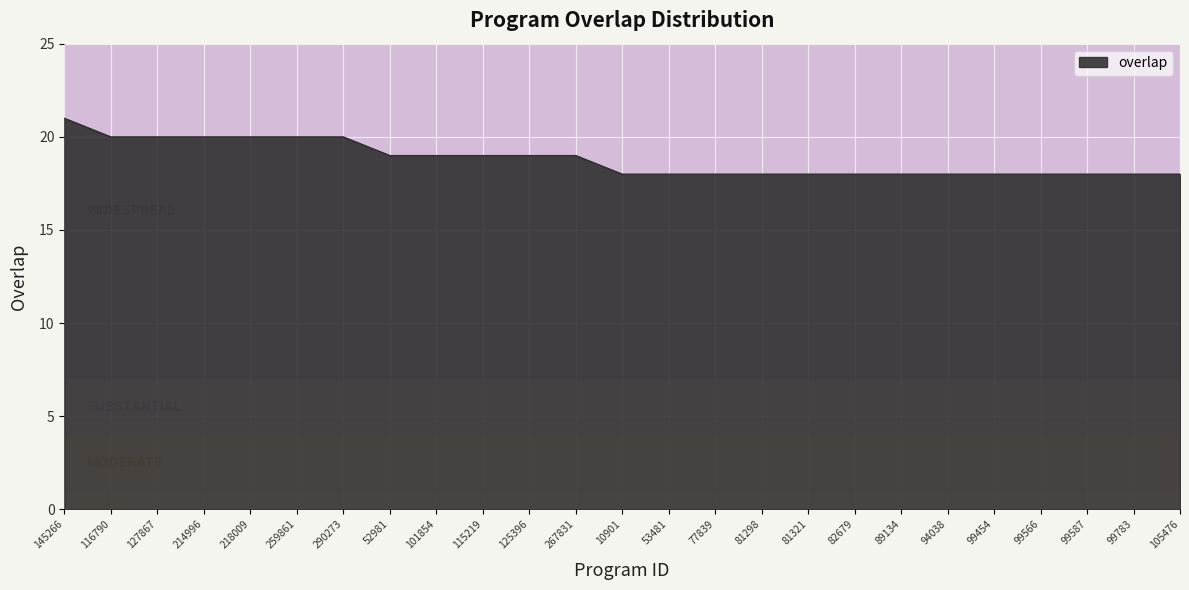

Which has a higher value, 218009 or 77839?

218009